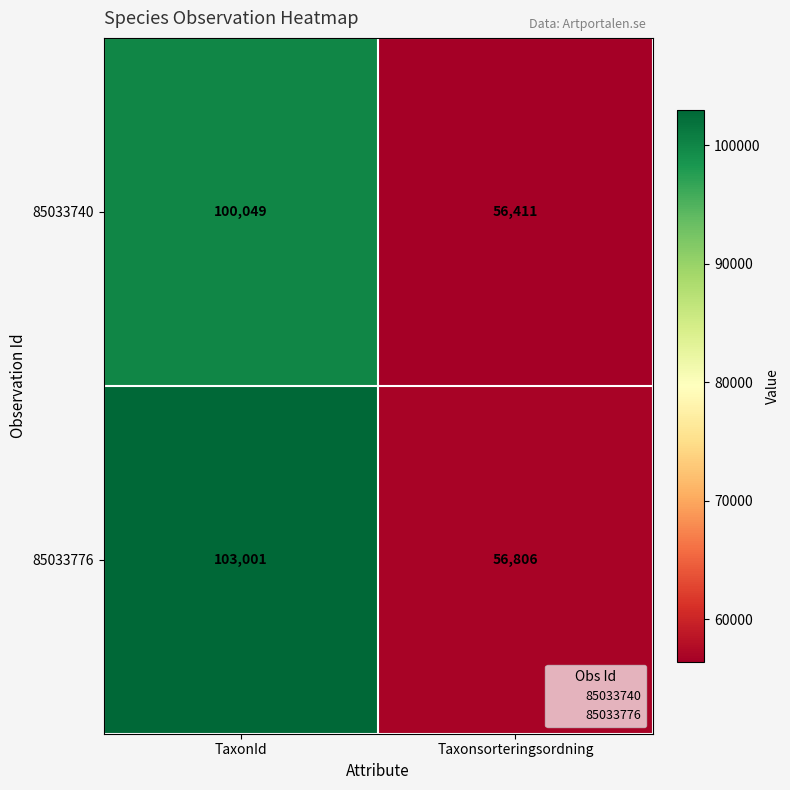

Rank the series by their maximum value, from lowest to highest.

85033740, 85033776